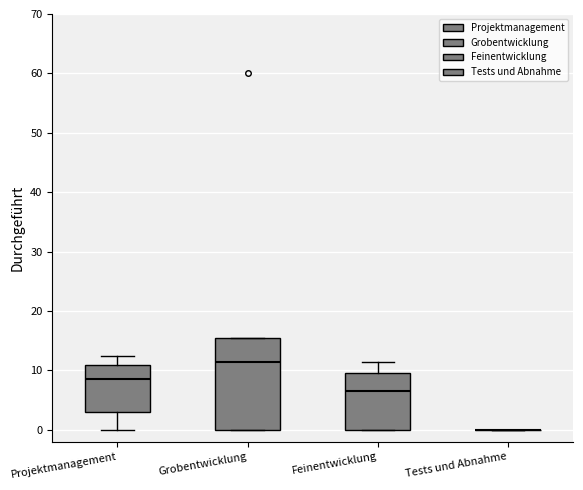

Comparing the boxes themselves (not the whiskers), which one is the tallest?

Grobentwicklung